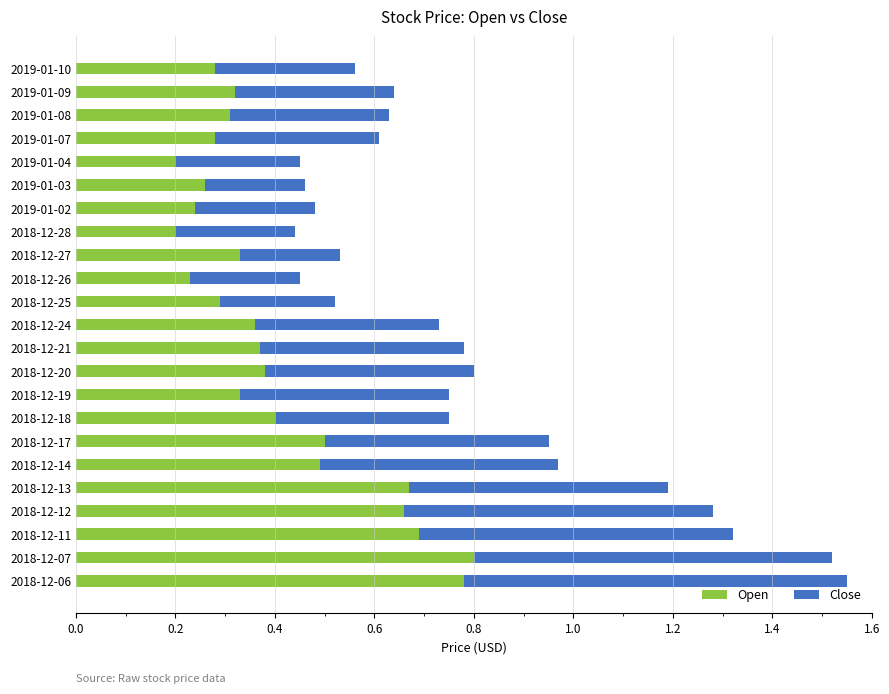

What is the sum of all Open values?

9.4